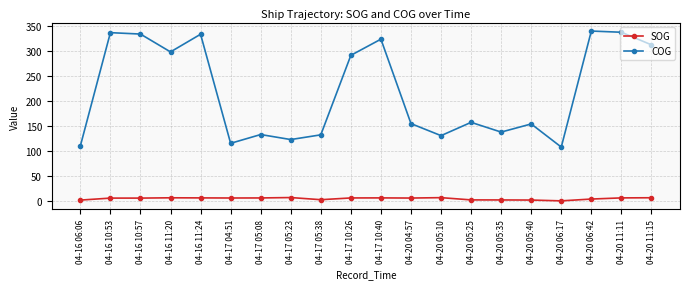

What is the minimum value shown in the chart?

1.0